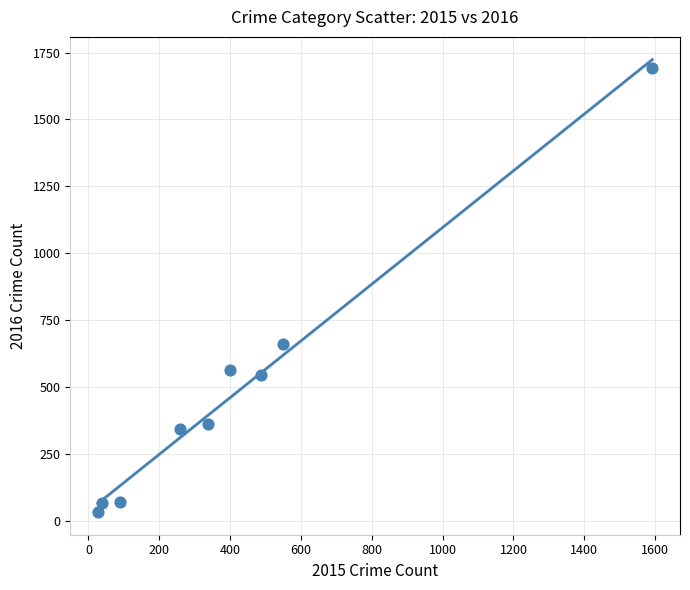

What Y value in the scatter plot is closest to 862?

662